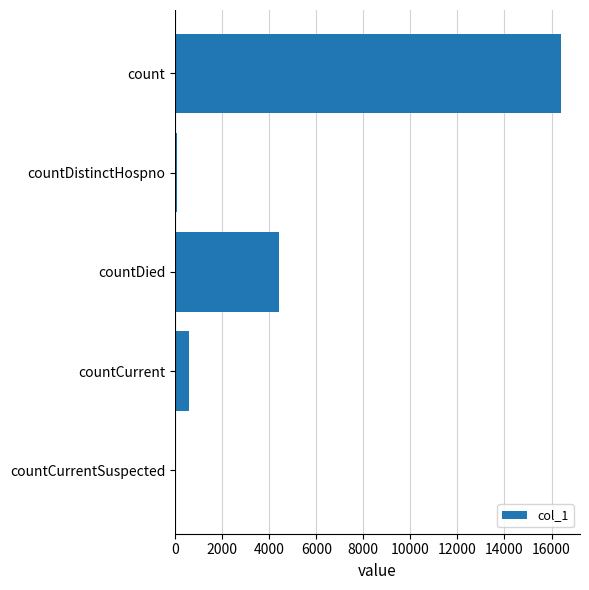

At which label is the value closest to 8195?

countDied